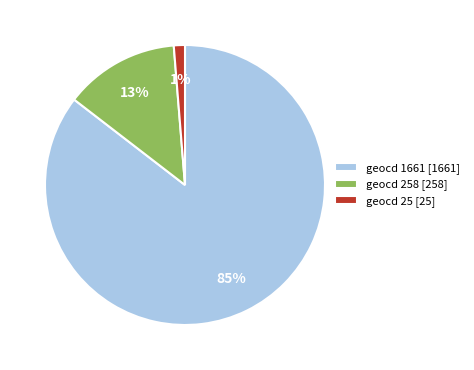

Count the number of slices in the pie.

3